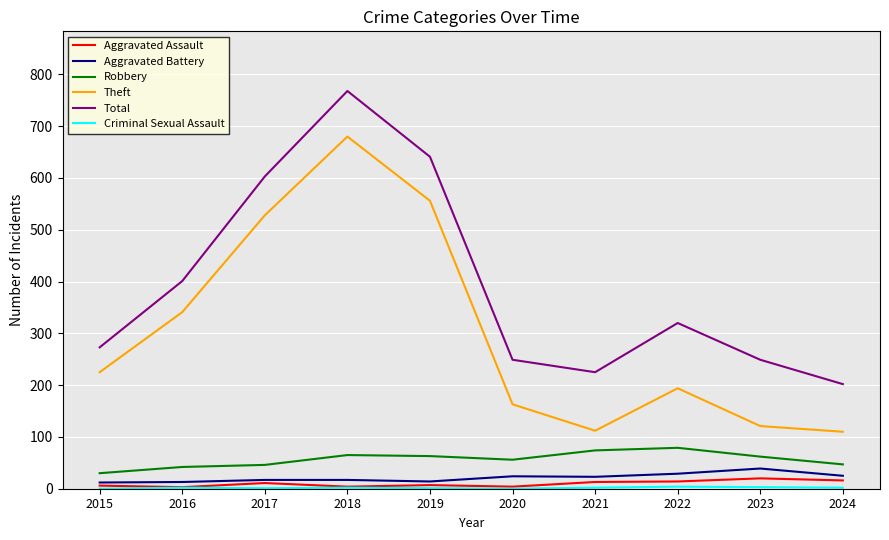

At which category is the sum across all series the highest?

2018